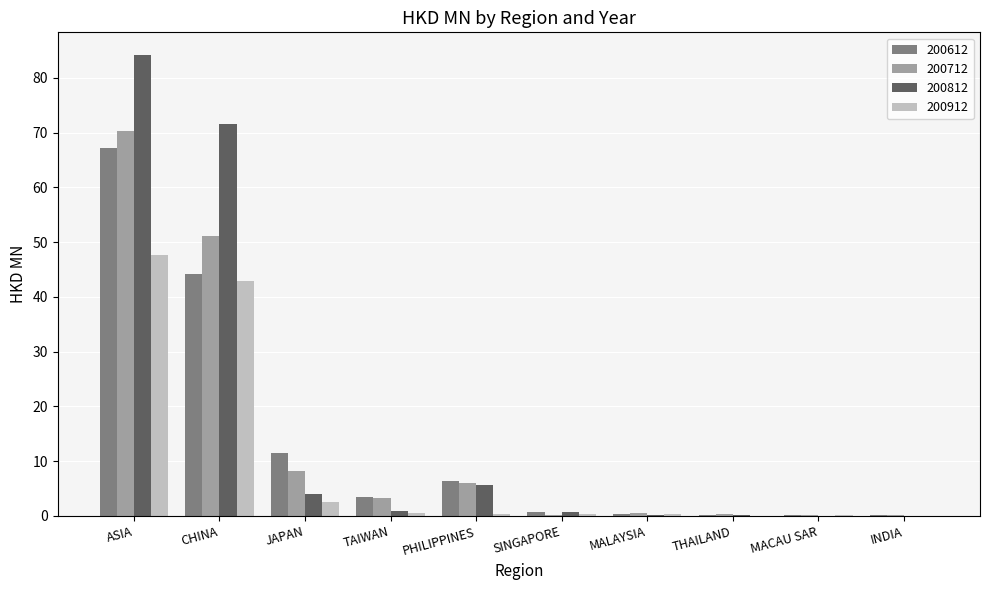

What is the sum of all 200812 values?

167.3